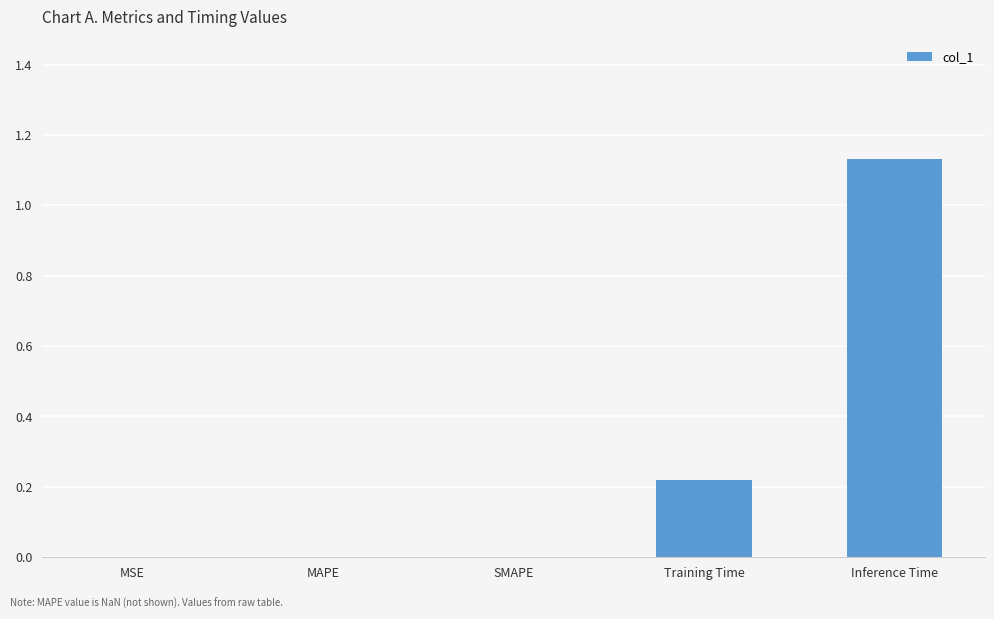

Which category has the highest value across all series?

Inference Time